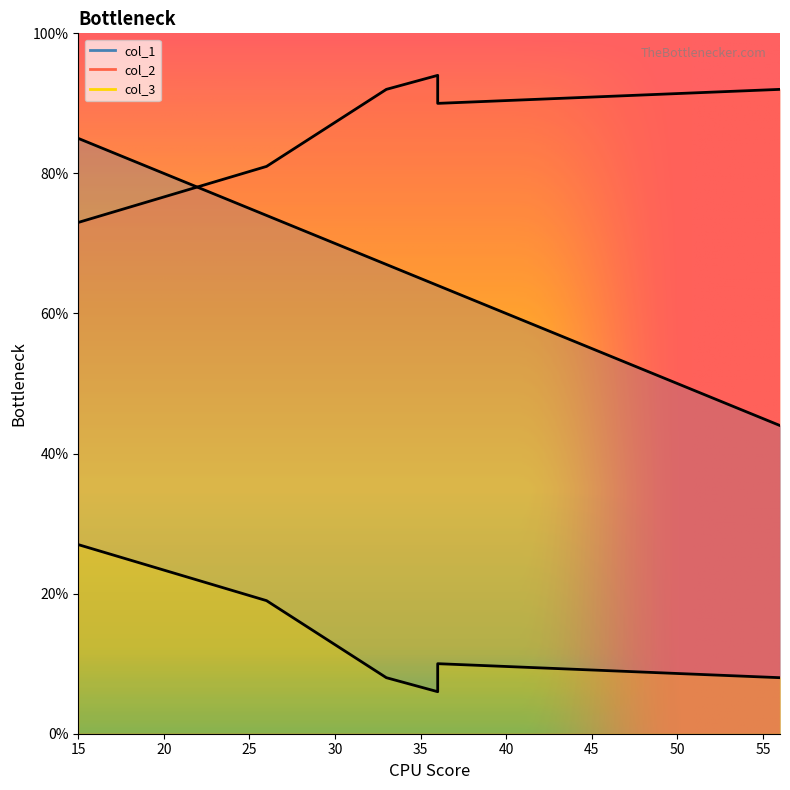

What value does the col_2 series have at 56, to the nearest 5?

90